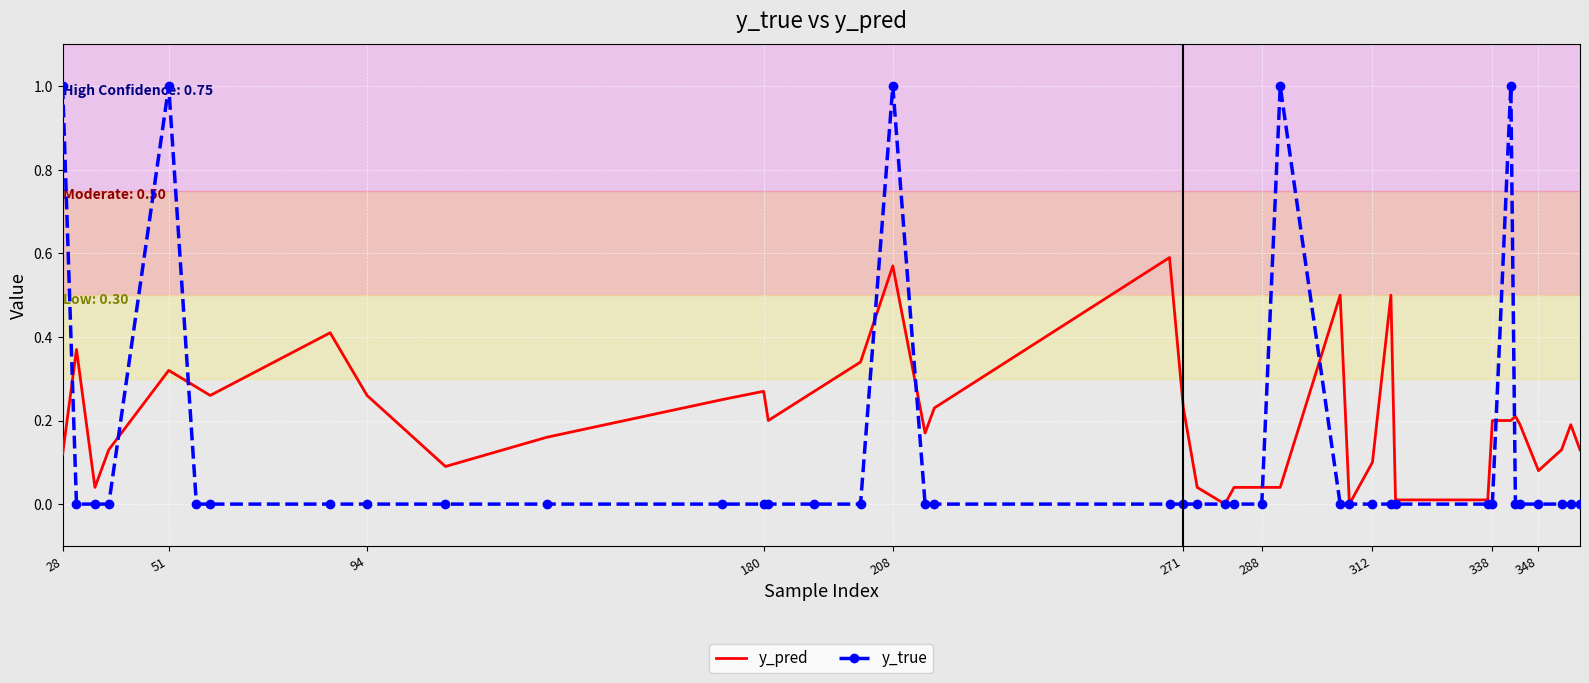

List the series in order of their peak value, lowest first.

y_pred, y_true